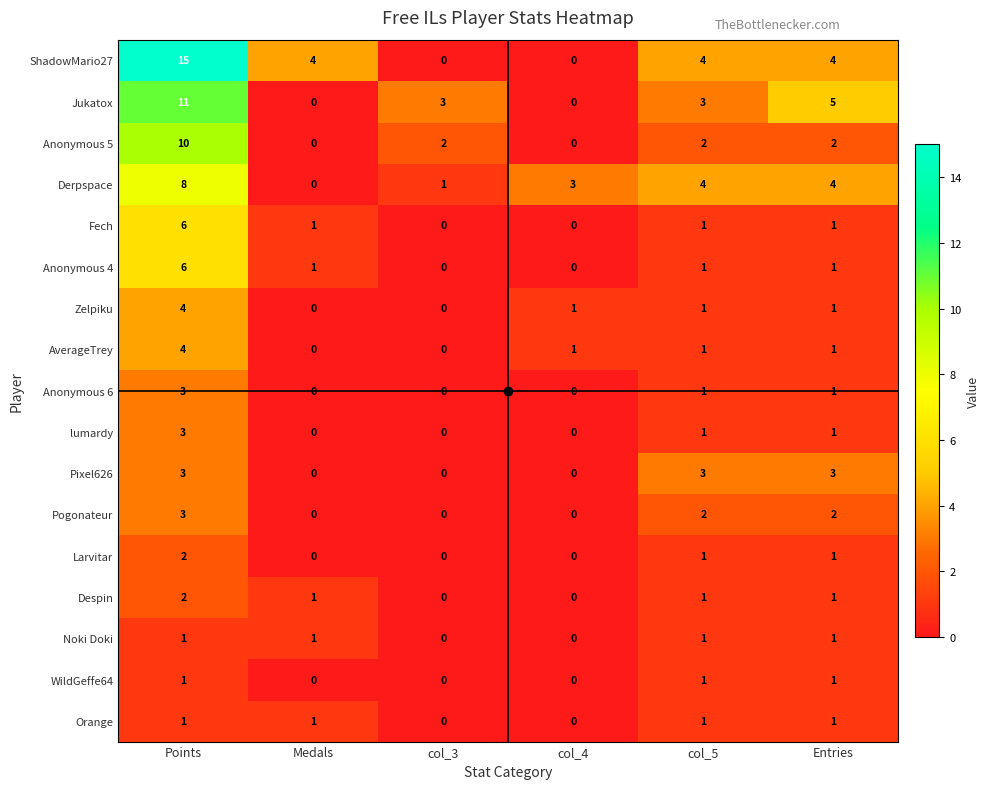

Which series has the largest range (max minus min)?

ShadowMario27